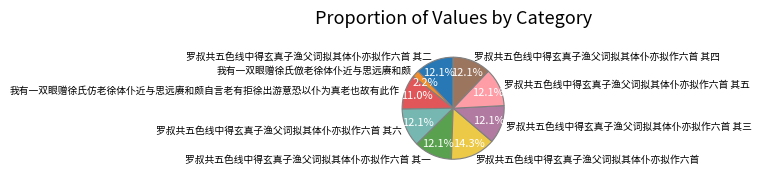

Which has a higher value, 罗叔共五色线中得玄真子渔父词拟其体仆亦拟作六首 其三 or 我有一双眼赠徐氏仿老徐体仆近与思远赓和颇自言老有拒徐出游意恐以仆为真老也故有此作?

罗叔共五色线中得玄真子渔父词拟其体仆亦拟作六首 其三